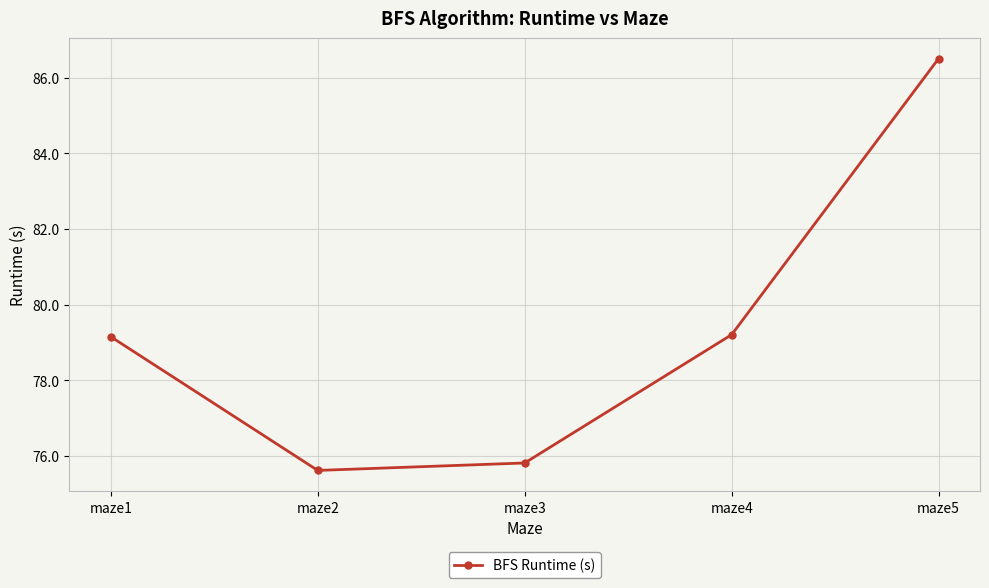

Where does the data first go above 79?

maze1